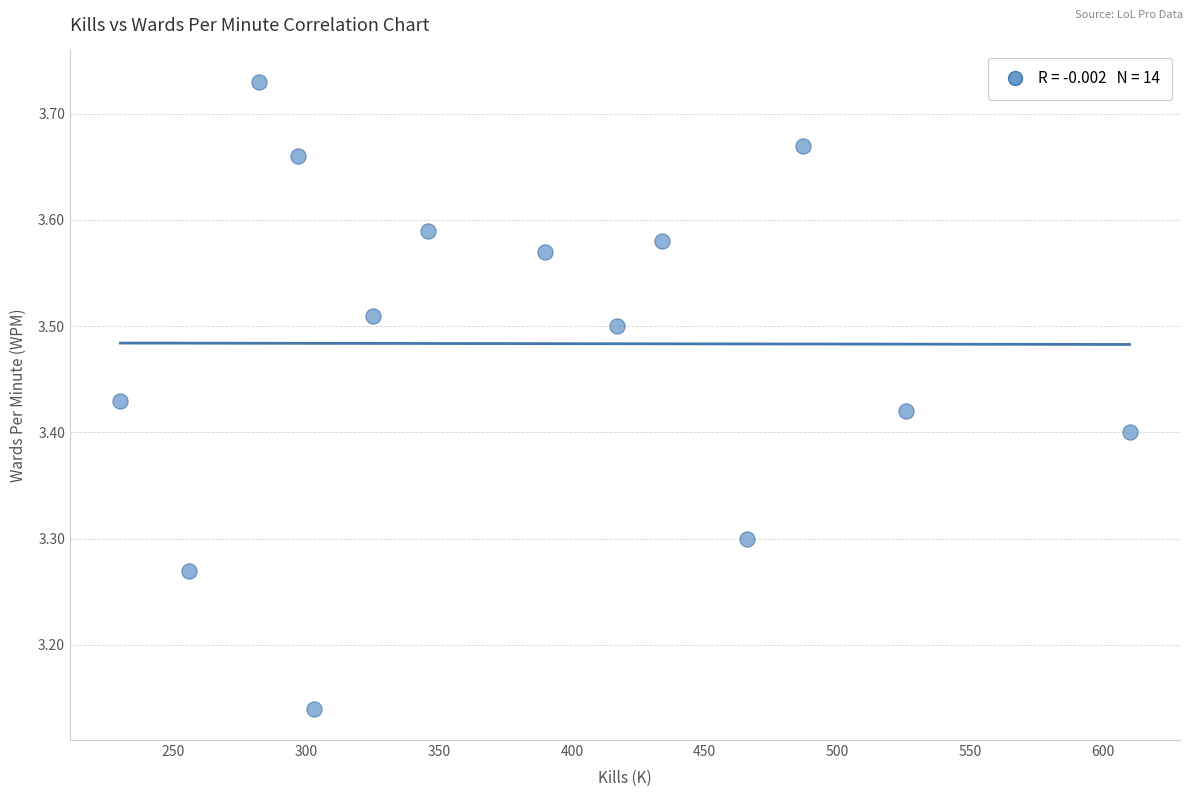

What is the range of Y values (max minus min)?

0.6